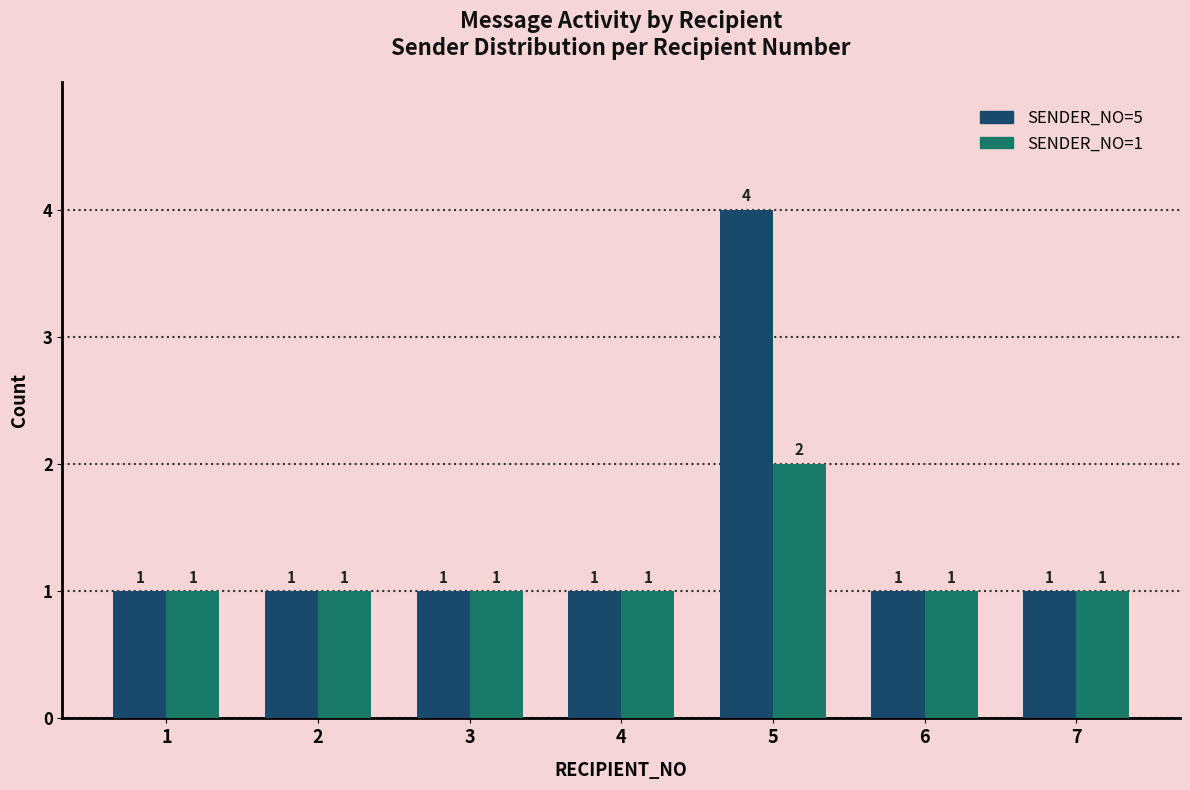

Which series has the largest range (max minus min)?

SENDER_NO=5